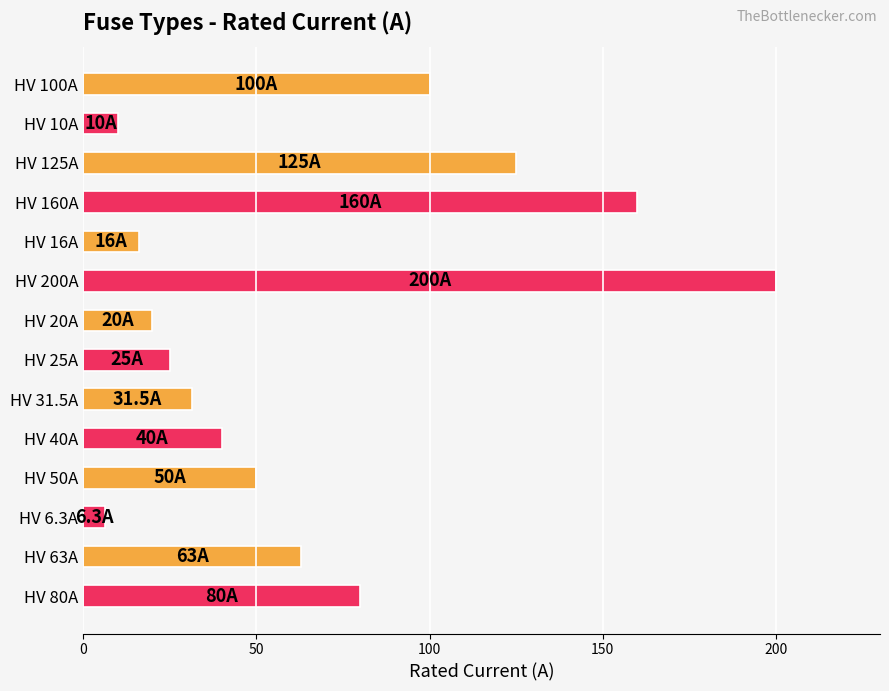

What is the difference between the maximum and minimum values?

193.7